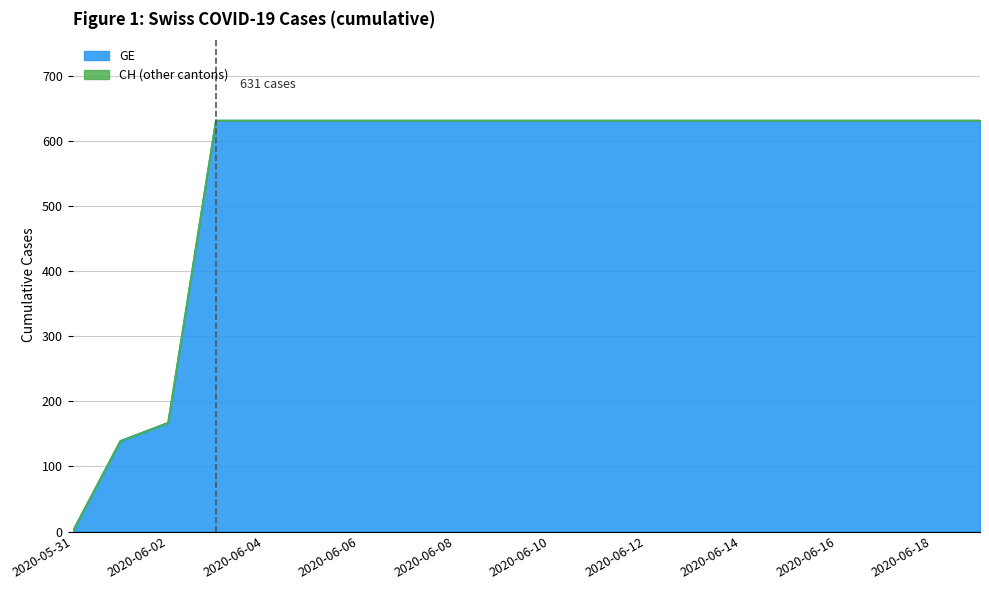

The value of GE at 2020-06-07 is 631. True or false?

True